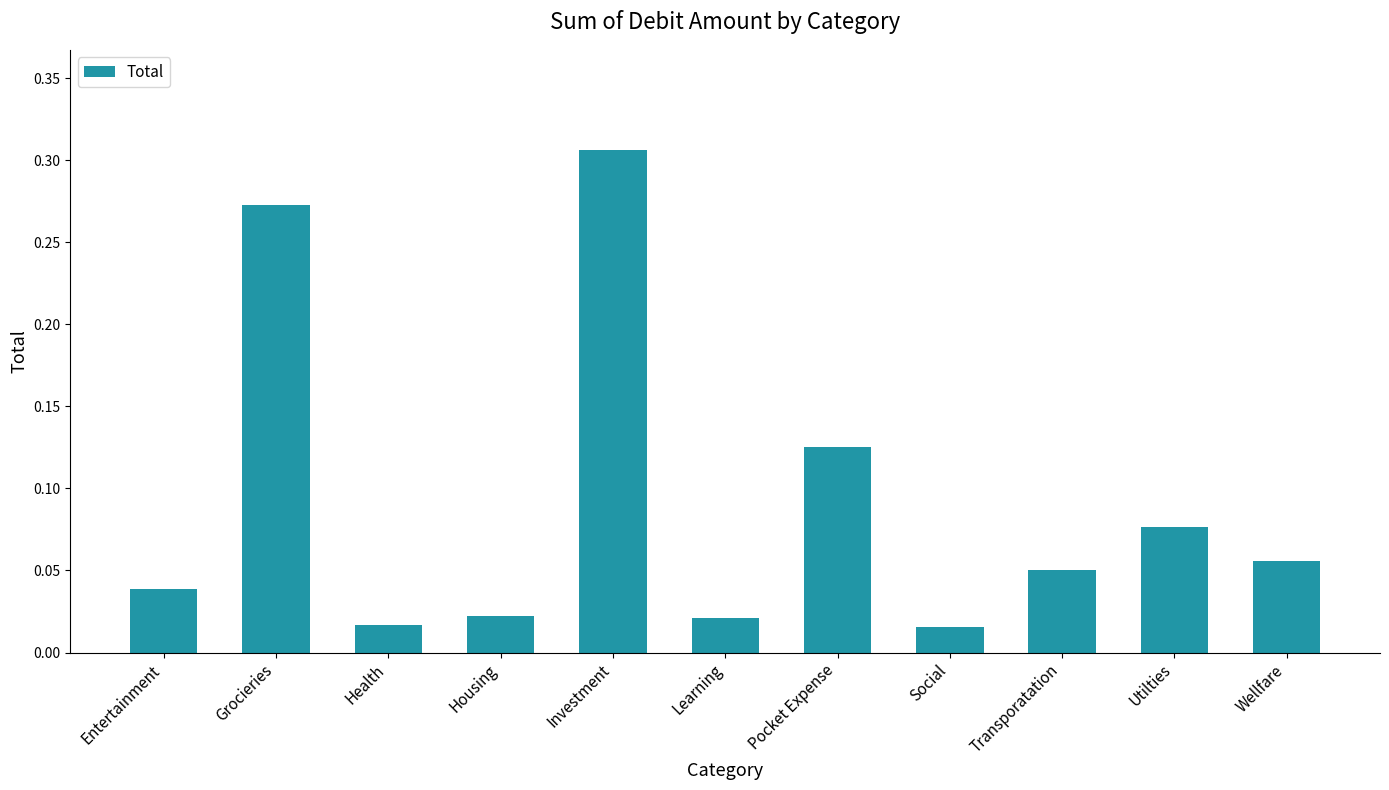

What is the label of the 7th bar from the right?

Investment